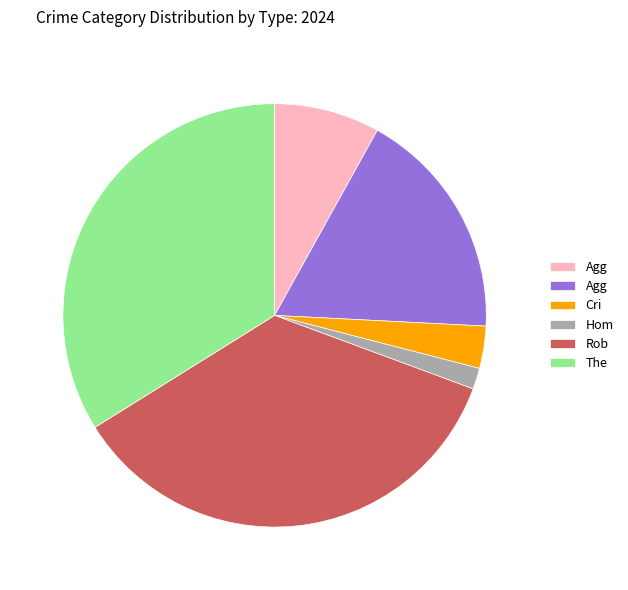

Does any single category account for the majority?

No